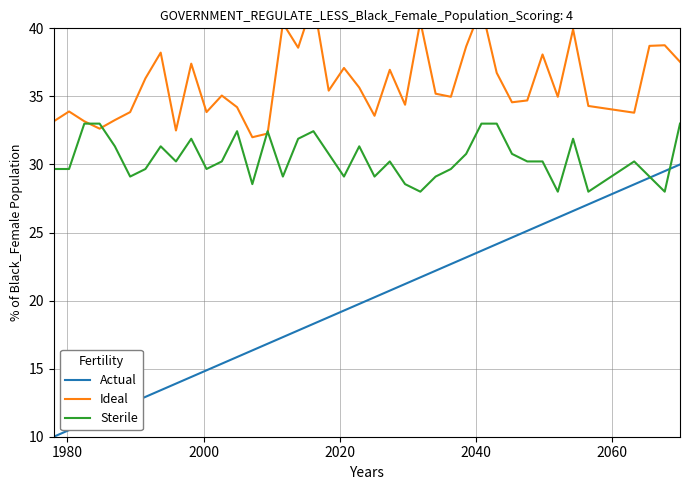

What is the highest value of the Sterile series?

33.0